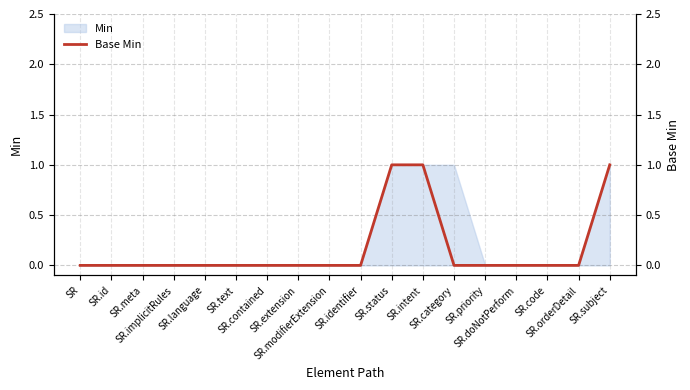

What is the maximum value shown in the chart?

1